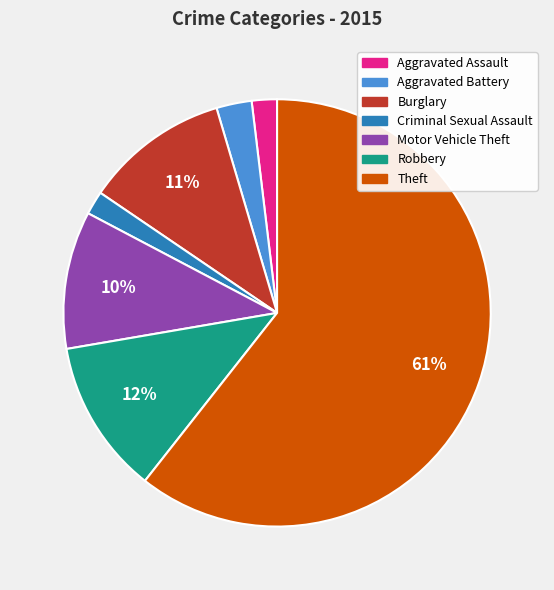

To the nearest percent, what percentage of the pie is Criminal Sexual Assault?

2%